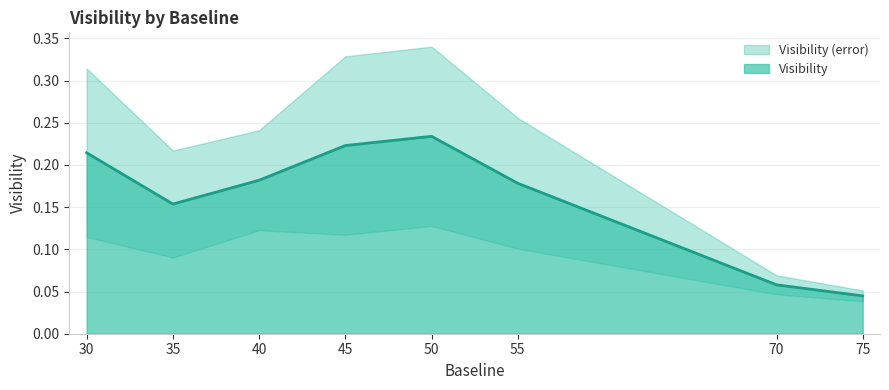

True or false: Visibility has a value of 0.1 at 45.

False